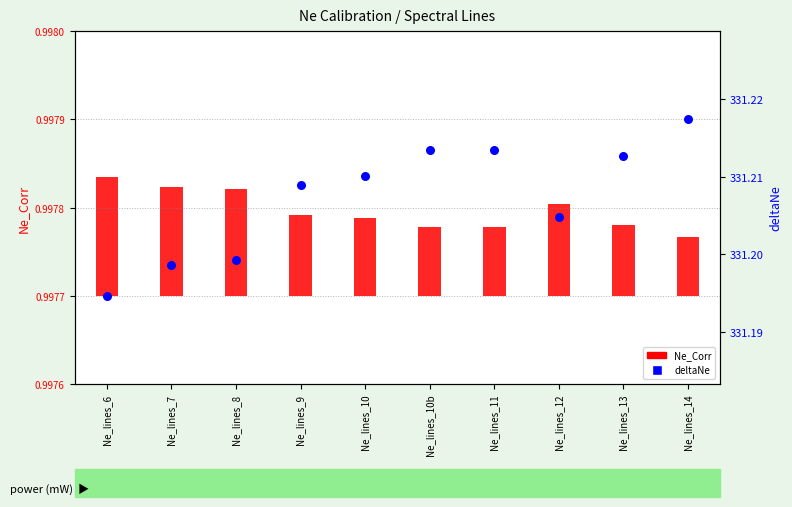

Which series has the widest spread of Y values?

deltaNe